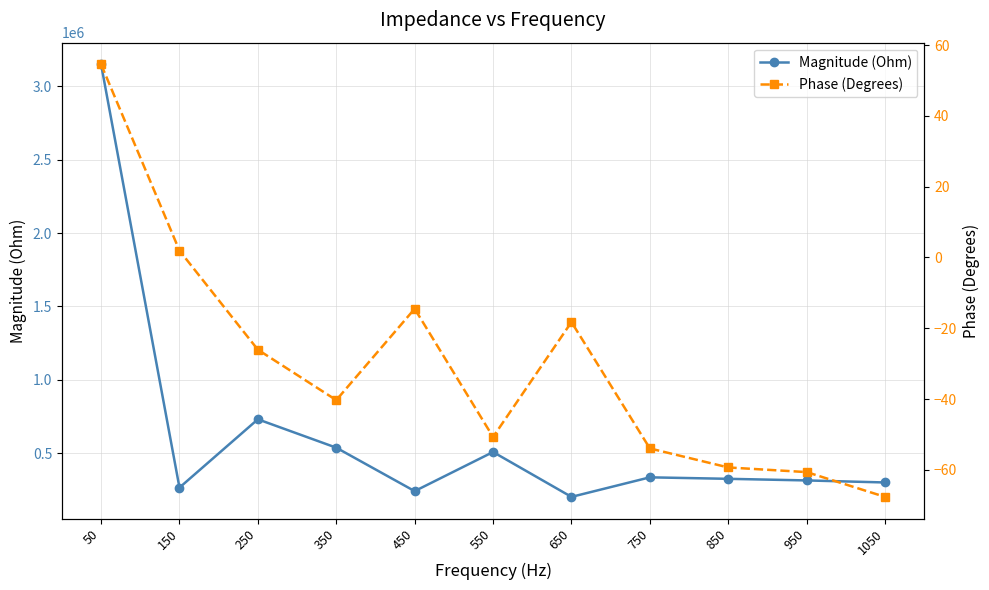

How many categories are shown in the chart?

11